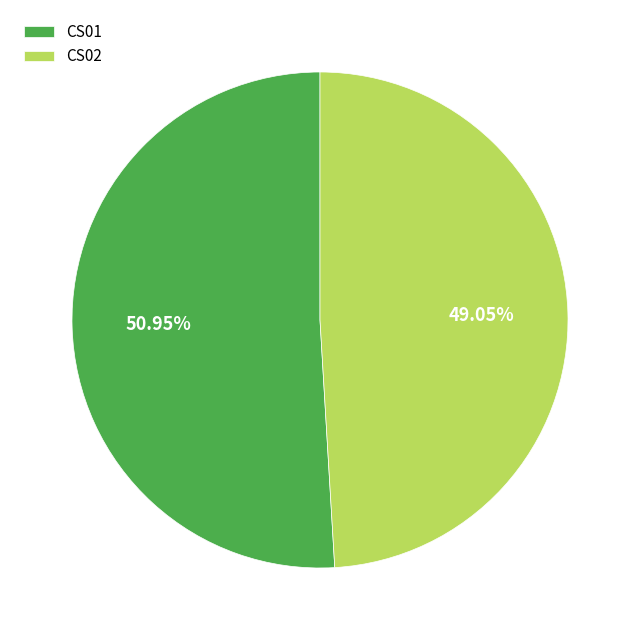

Which has a higher value, CS02 or CS01?

CS01